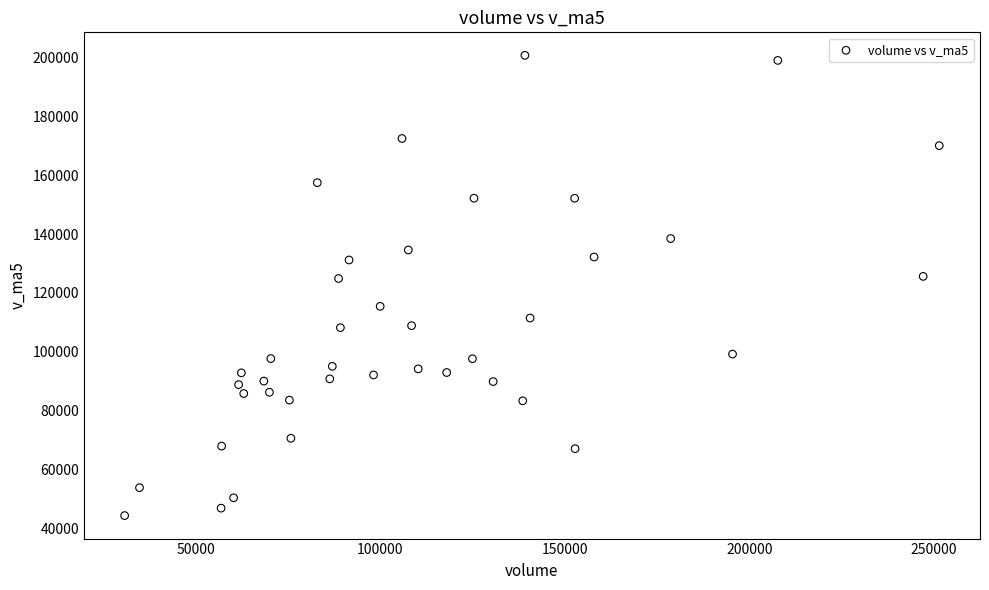

What is the range of X values (max minus min)?

220711.0